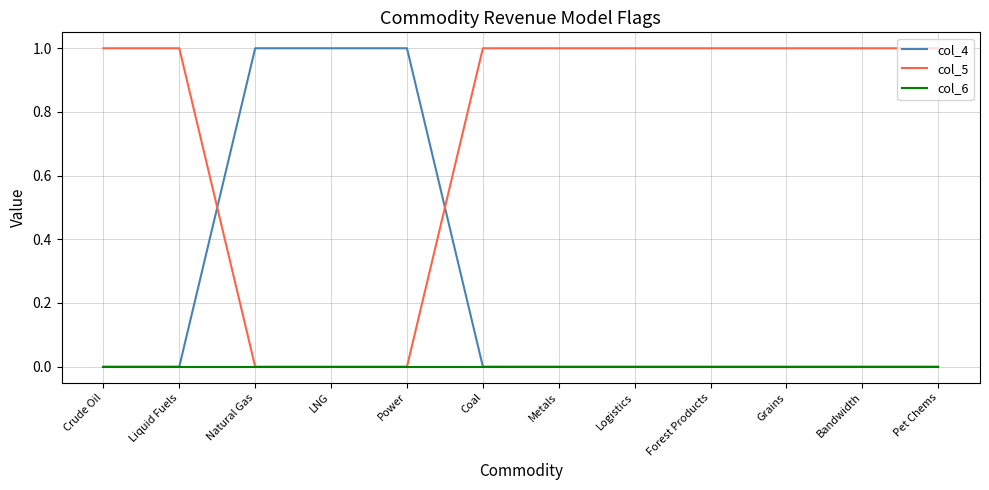

Which series ends up on top after the final intersection of col_5 and col_4?

col_5